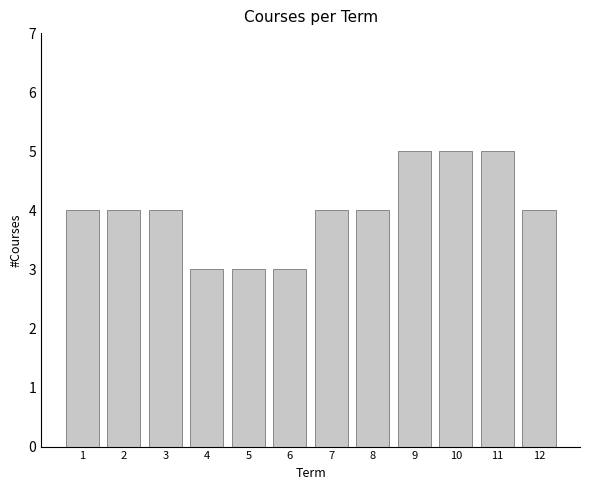

Reading left to right, what are all the values shown in this chart?

1=4	2=4	3=4	4=3	5=3	6=3	7=4	8=4	9=5	10=5	11=5	12=4